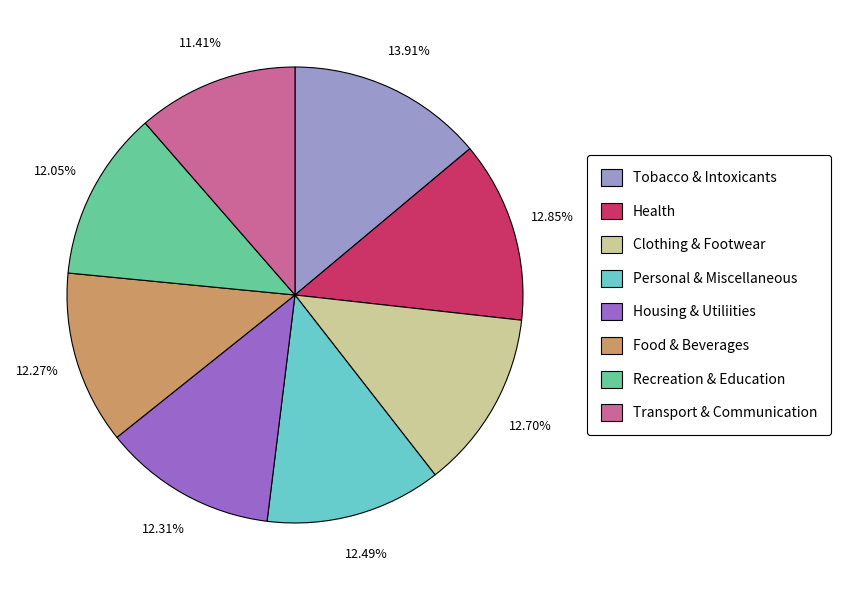

To the nearest percent, what is the average slice percentage?

12%